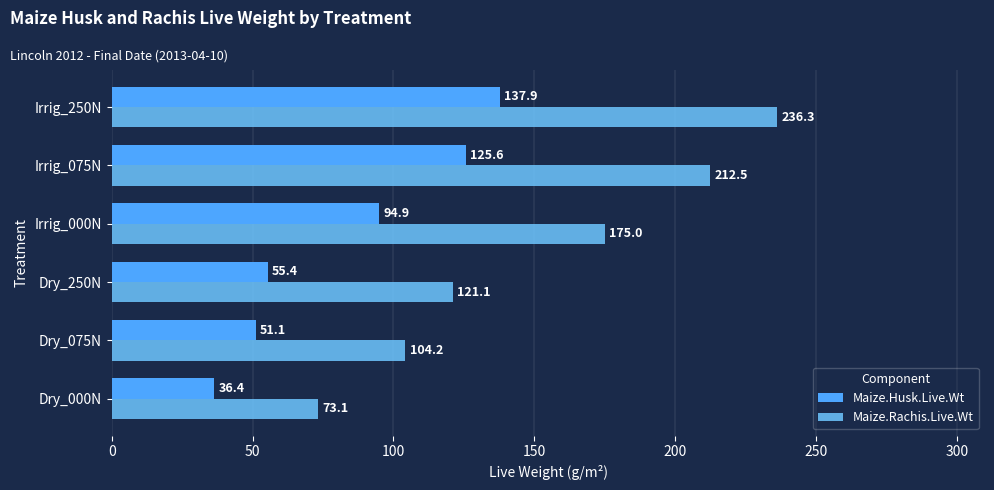

What is the minimum value shown in the chart?

36.4